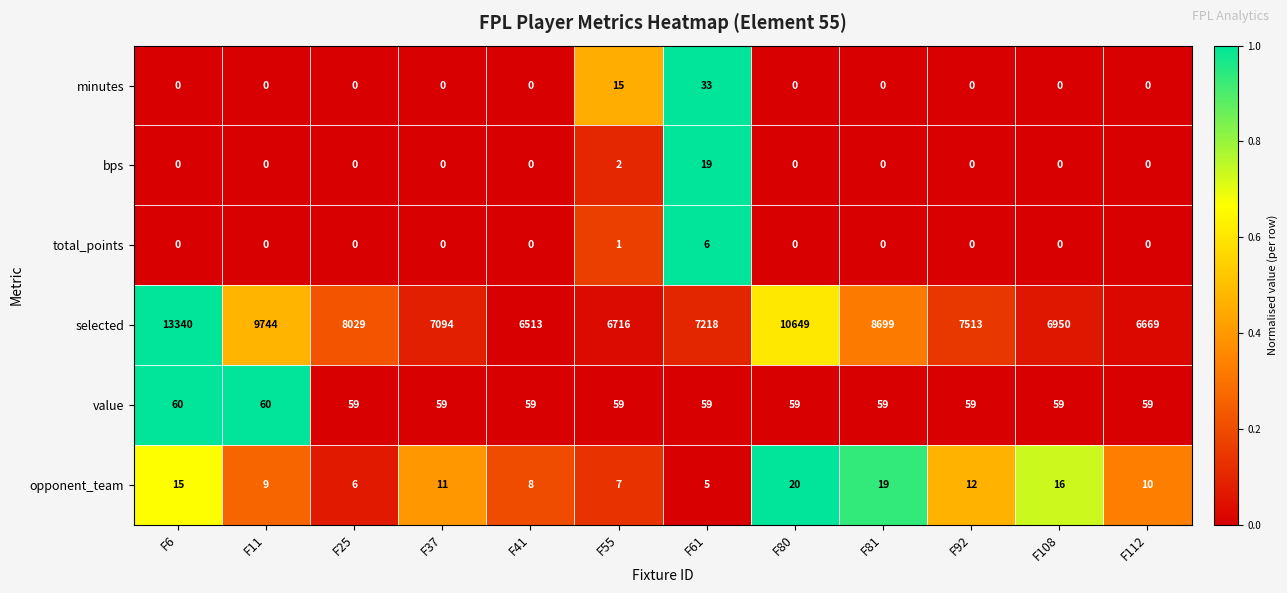

Which series has the widest spread of values?

selected